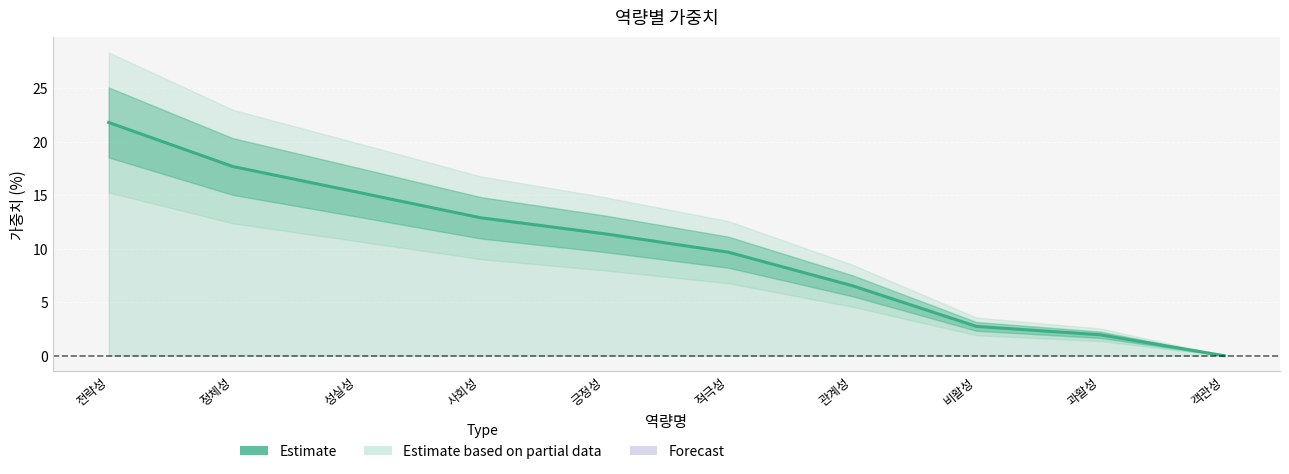

Which has a higher value, 관계성 or 정체성?

정체성